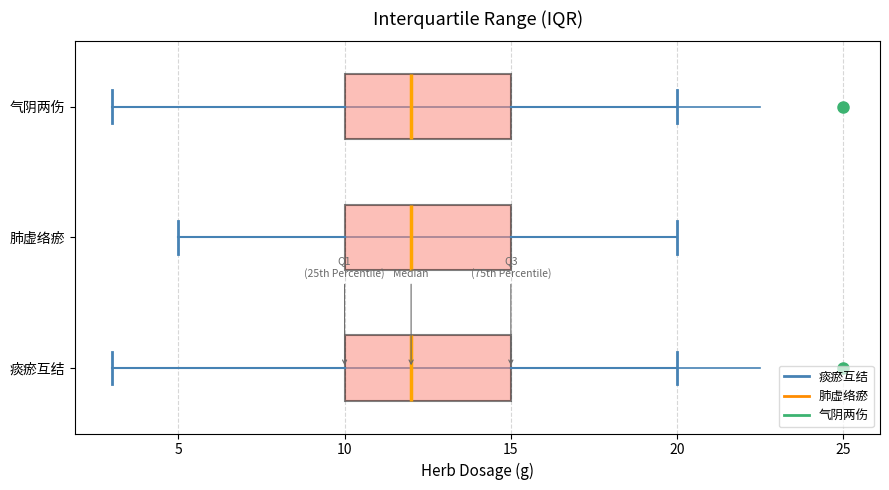

Where does the right whisker of the box for 气阴两伤 end on the x-axis? The values are not printed on the chart, so give them approximately, as read against the axis.

20